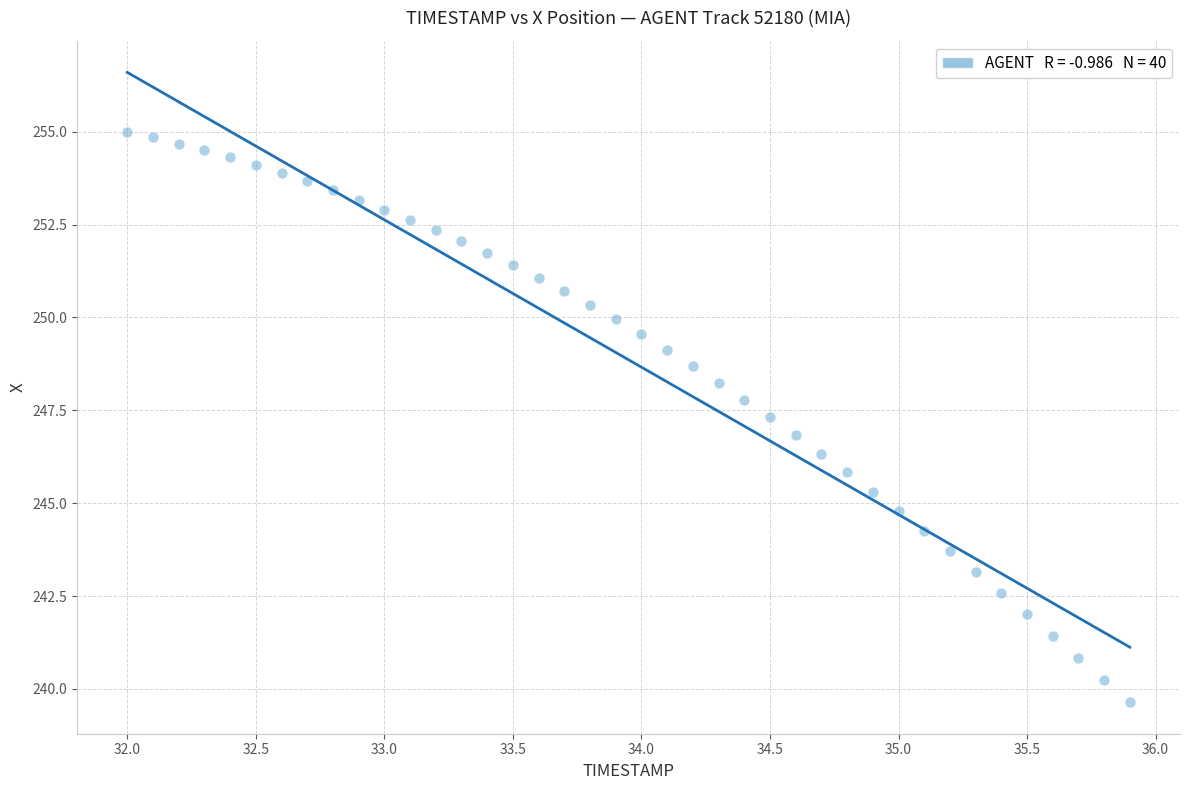

What is the range of X values (max minus min)?

3.9